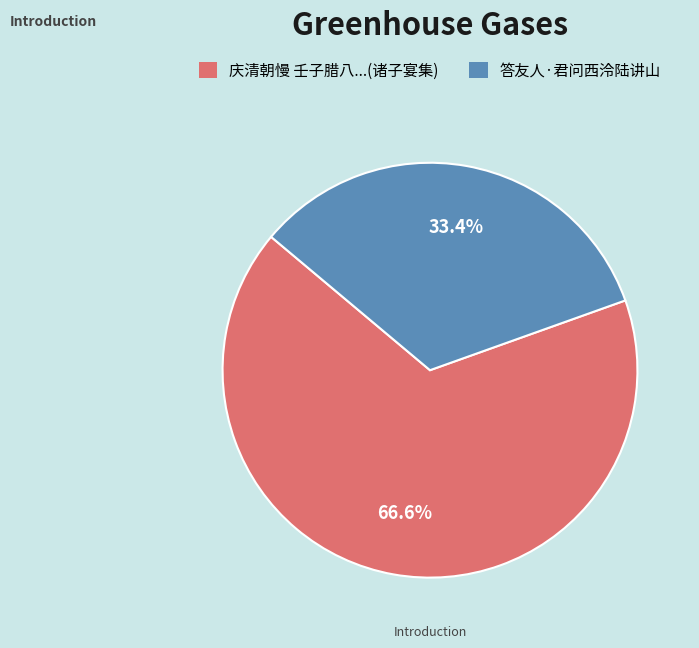

Count the number of slices in the pie.

2